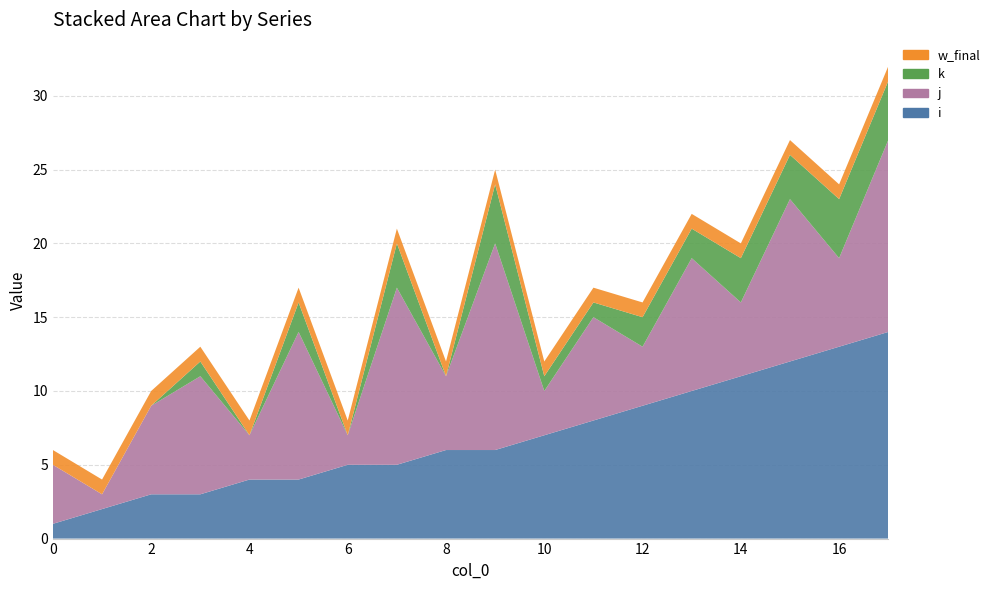

Reading right to left, extract all data points from this chart.

i: 17=14	16=13	15=12	14=11	13=10	12=9	11=8	10=7	9=6	8=6	7=5	6=5	5=4	4=4	3=3	2=3	1=2	0=1
j: 17=13	16=6	15=11	14=5	13=9	12=4	11=7	10=3	9=14	8=5	7=12	6=2	5=10	4=3	3=8	2=6	1=1	0=4
k: 17=4	16=4	15=3	14=3	13=2	12=2	11=1	10=1	9=4	8=0	7=3	6=0	5=2	4=0	3=1	2=0	1=0	0=0
w_final: 17=1	16=1	15=1	14=1	13=1	12=1	11=1	10=1	9=1	8=1	7=1	6=1	5=1	4=1	3=1	2=1	1=1	0=1